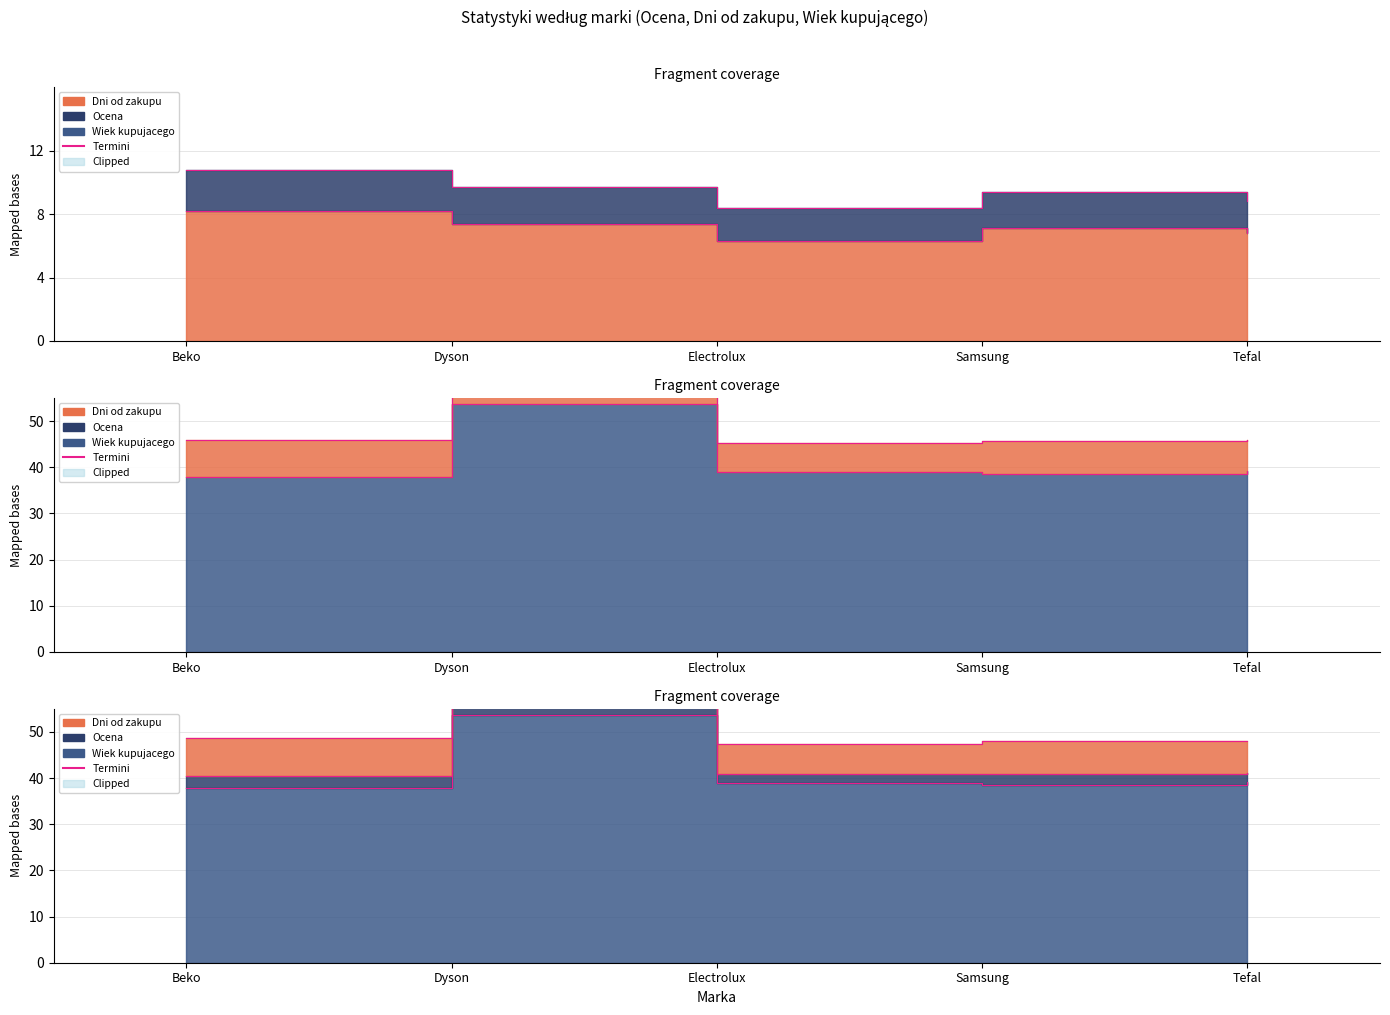

Rank the categories by Dni od zakupu value from lowest to highest.

Electrolux, Tefal, Samsung, Dyson, Beko